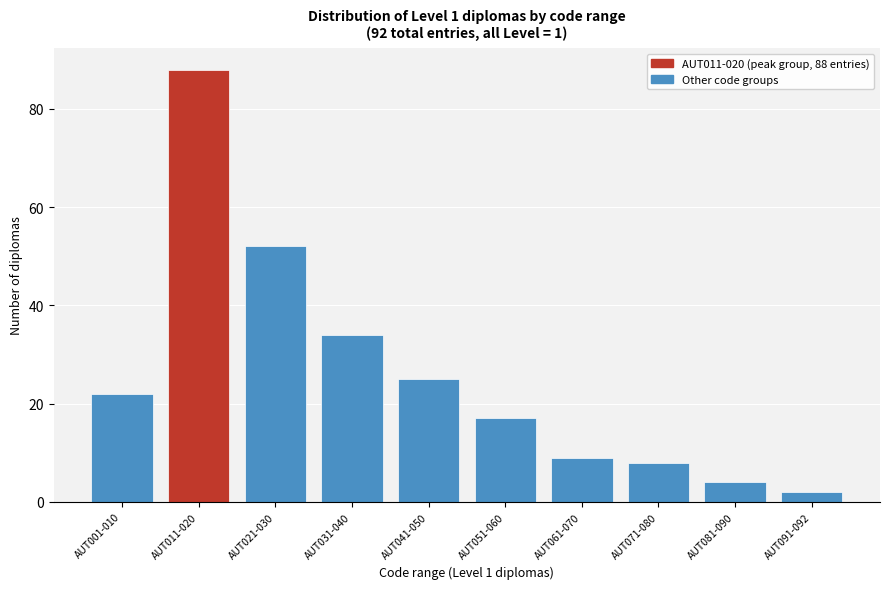

Reading left to right, list all the values displayed in this chart.

AUT001-010=22	AUT011-020=88	AUT021-030=52	AUT031-040=34	AUT041-050=25	AUT051-060=17	AUT061-070=9	AUT071-080=8	AUT081-090=4	AUT091-092=2